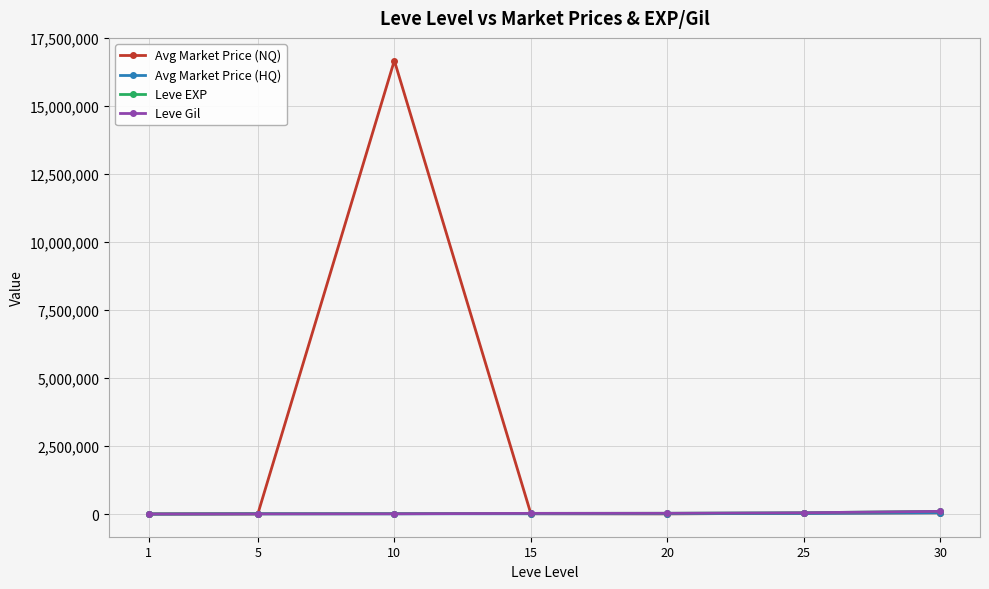

Which series has the widest spread of values?

Avg Market Price (NQ)